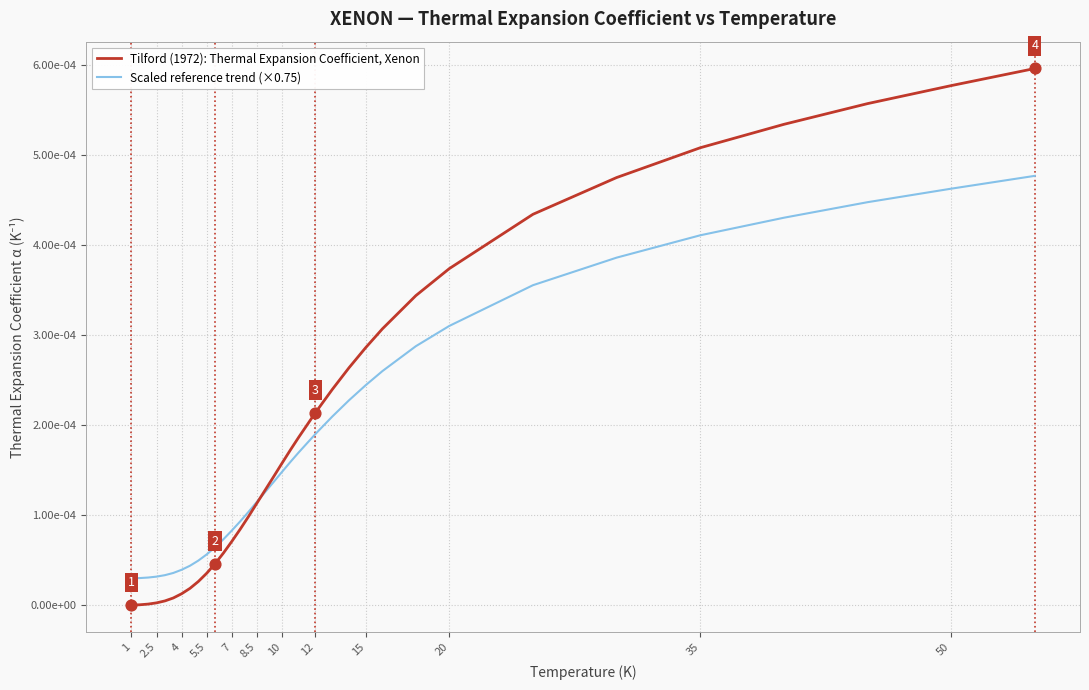

Is this an area chart (filled region under the line)?

No